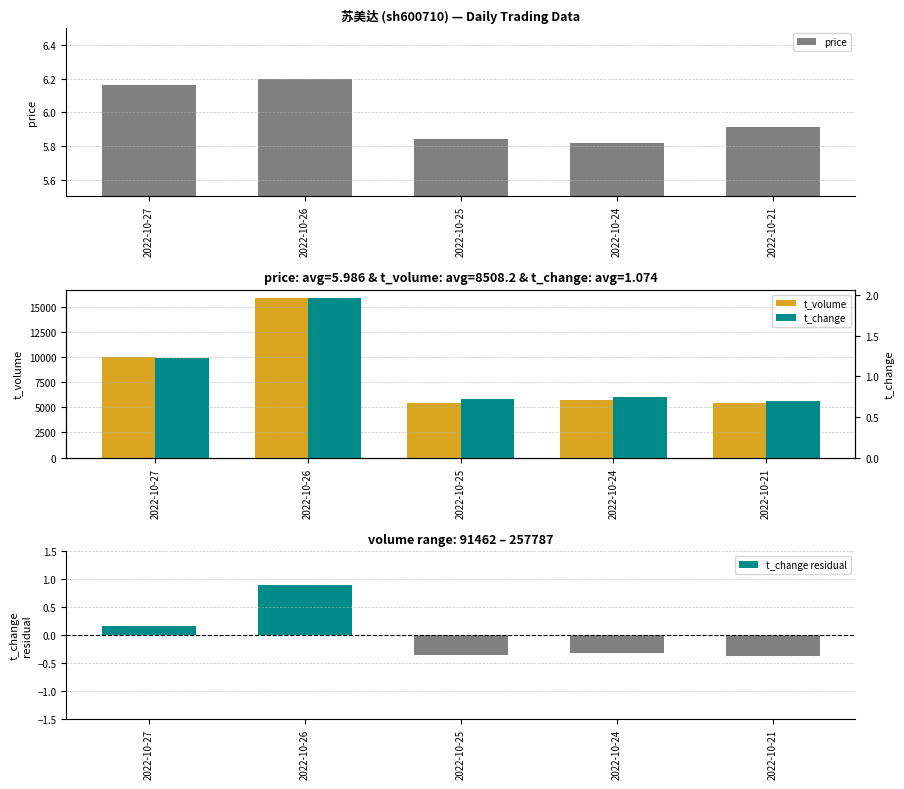

Reading left to right, list all the values displayed in this chart.

price: 2022-10-27=6.2	2022-10-26=6.2	2022-10-25=5.8	2022-10-24=5.8	2022-10-21=5.9
t_volume: 2022-10-27=10009.0	2022-10-26=15879.0	2022-10-25=5447.0	2022-10-24=5766.0	2022-10-21=5440.0
t_change residual: 2022-10-27=0.2	2022-10-26=0.9	2022-10-25=-0.4	2022-10-24=-0.3	2022-10-21=-0.4
t_change: 2022-10-27=1.2	2022-10-26=2.0	2022-10-25=0.7	2022-10-24=0.8	2022-10-21=0.7